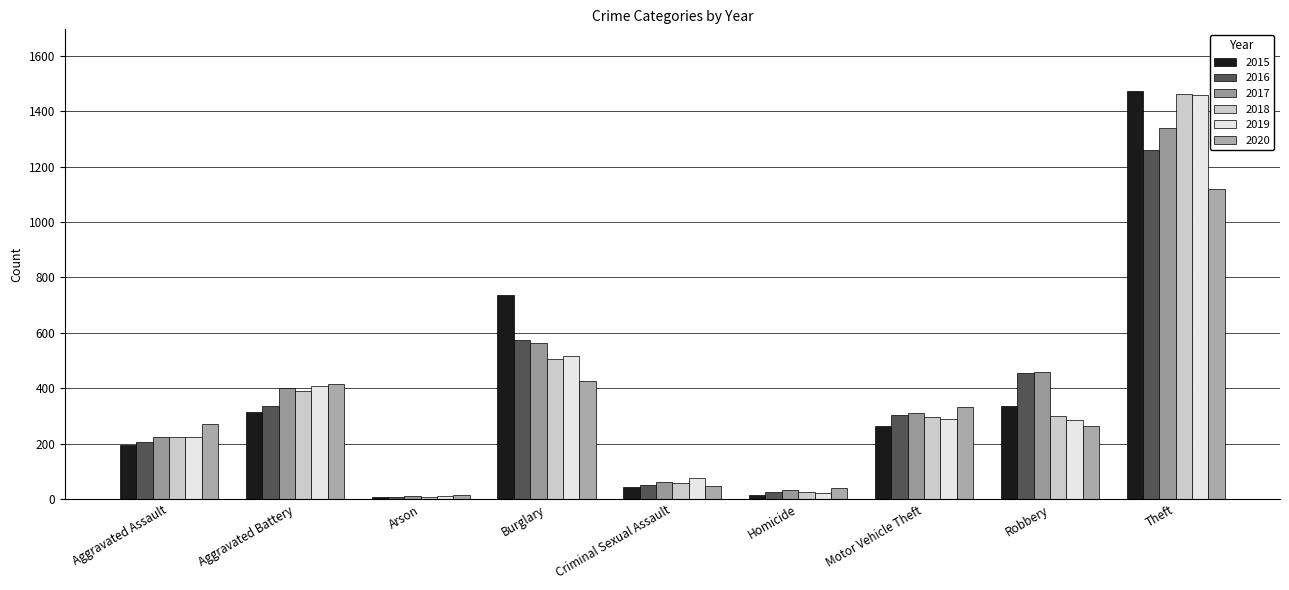

What is the approximate value of 2019 at Aggravated Battery, to the nearest 100?

400